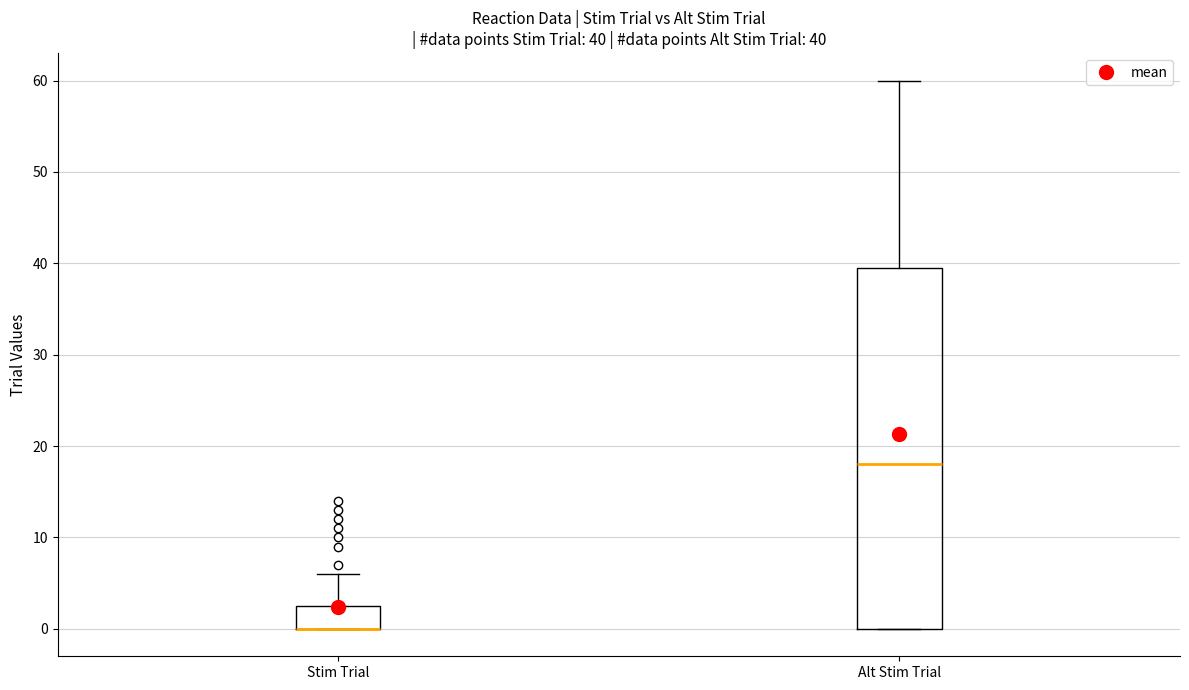

Which box is the tallest, from its lower edge to its upper edge?

Alt Stim Trial